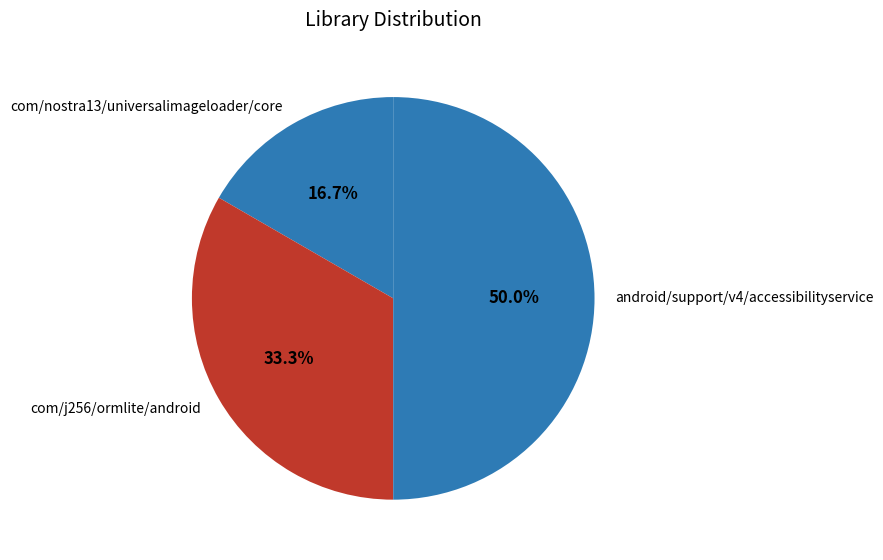

Is com/j256/ormlite/android the majority of the pie?

No